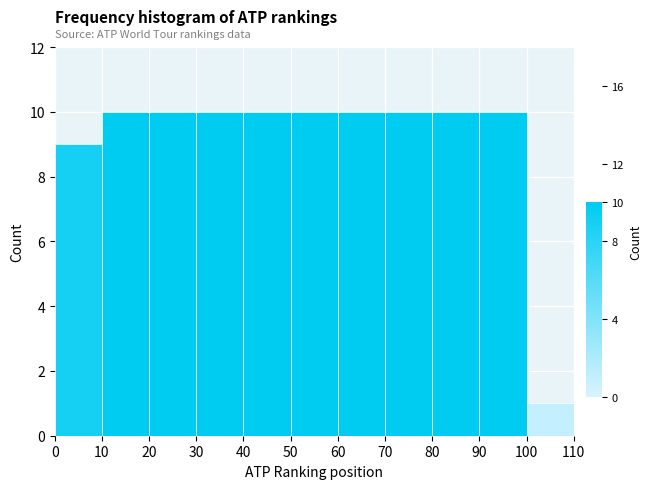

Reading left to right, transcribe this chart: for each bar, give the range it covers on the x-axis and its height. The values are not printed on the chart, so give them approximately, as read against the axis.

0 to 10: 9
10 to 20: 10
20 to 30: 10
30 to 40: 10
40 to 50: 10
50 to 60: 10
60 to 70: 10
70 to 80: 10
80 to 90: 10
90 to 100: 10
100 to 110: 1